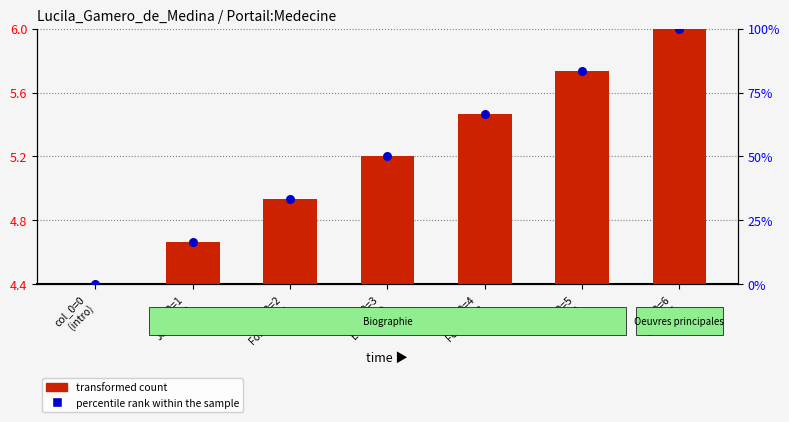

What are all the series names shown in the legend?

transformed count, percentile rank within the sample